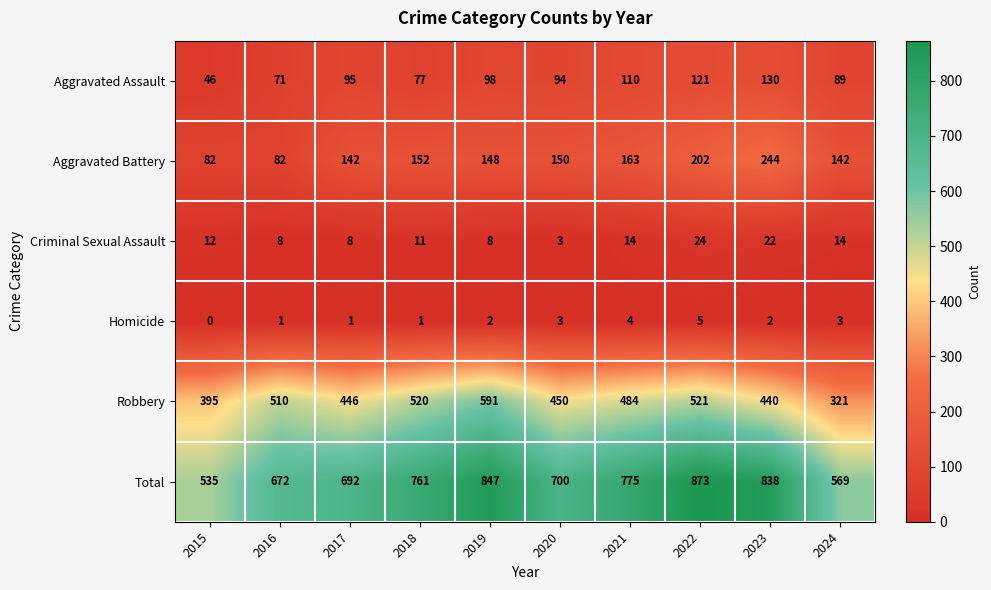

How many data points does each series have?

10